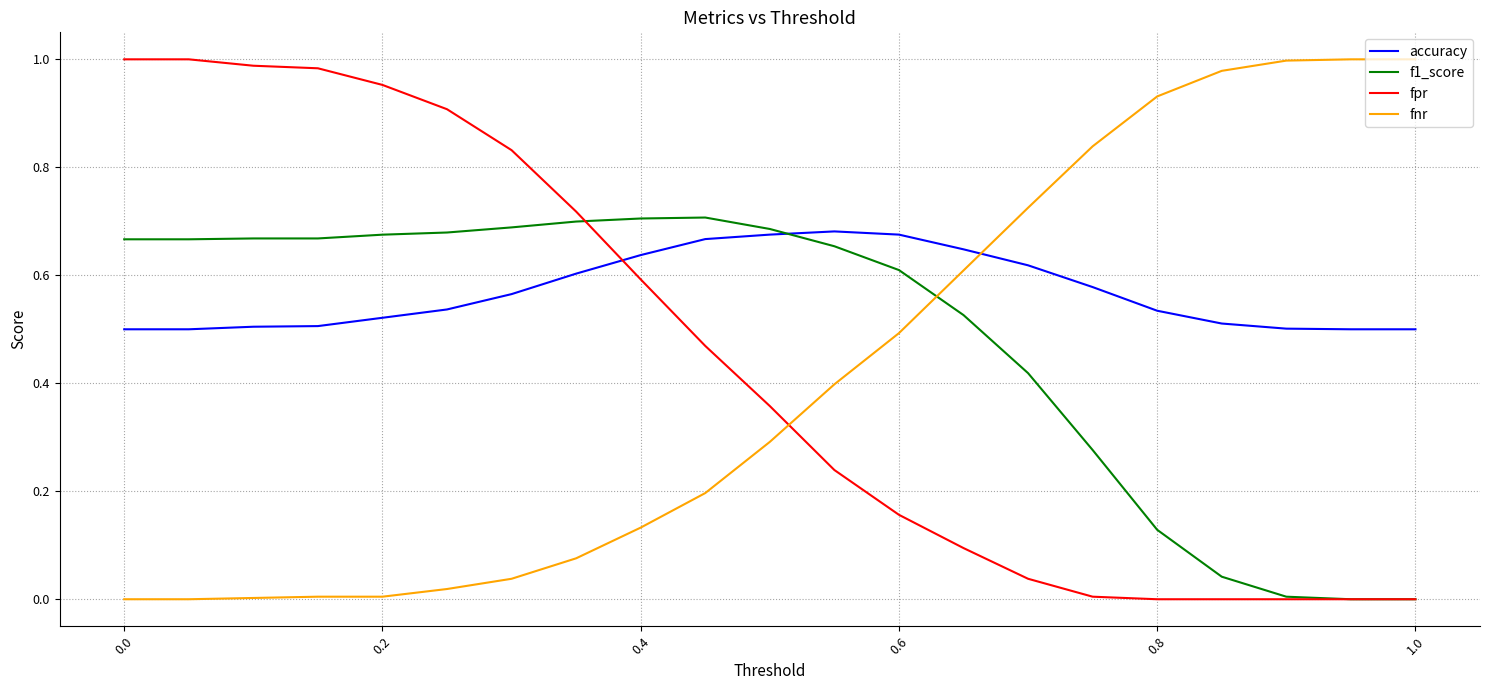

List the series in order of their overall mean, lowest first.

fnr, fpr, f1_score, accuracy